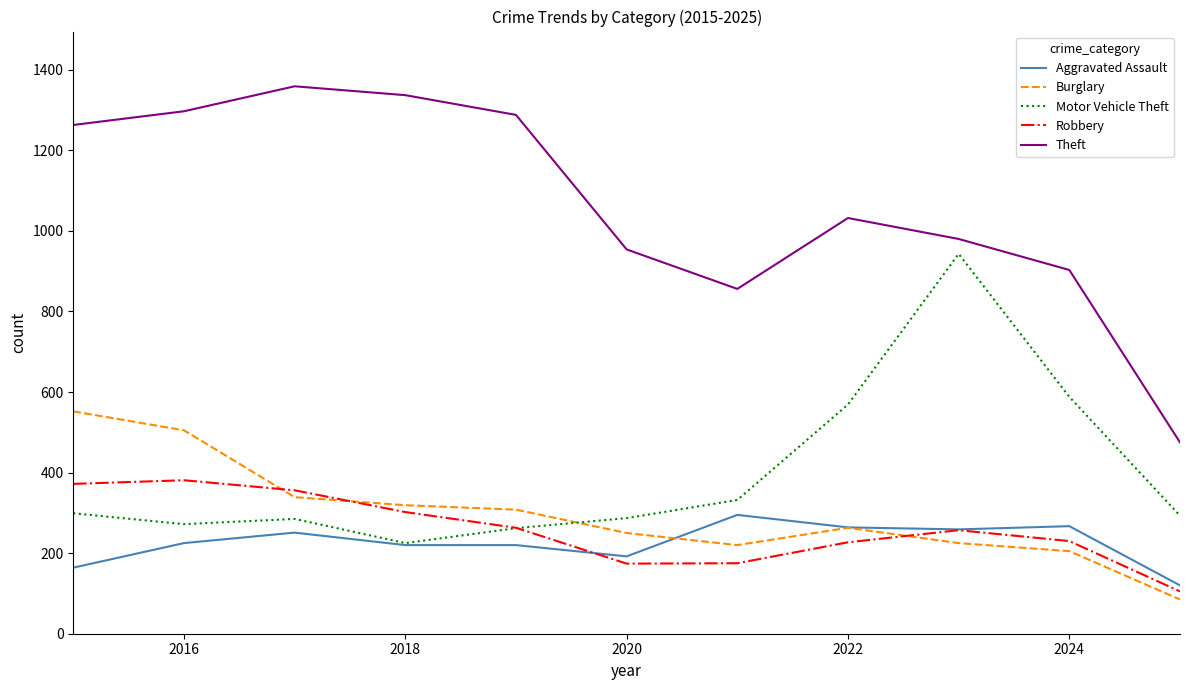

Which series has the largest total across all categories?

Theft